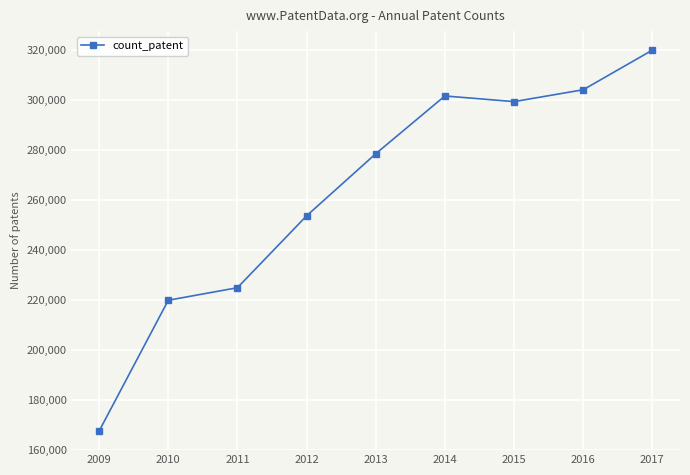

What is the sum of the values at 2009 and 2016?

471589